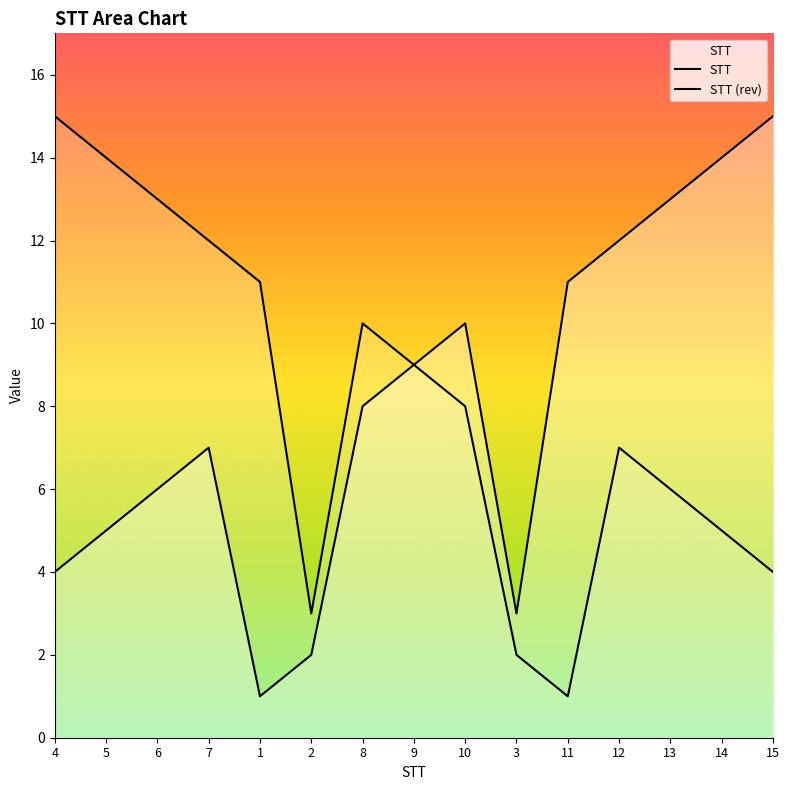

At which label is STT (rev) closest to 8?

10